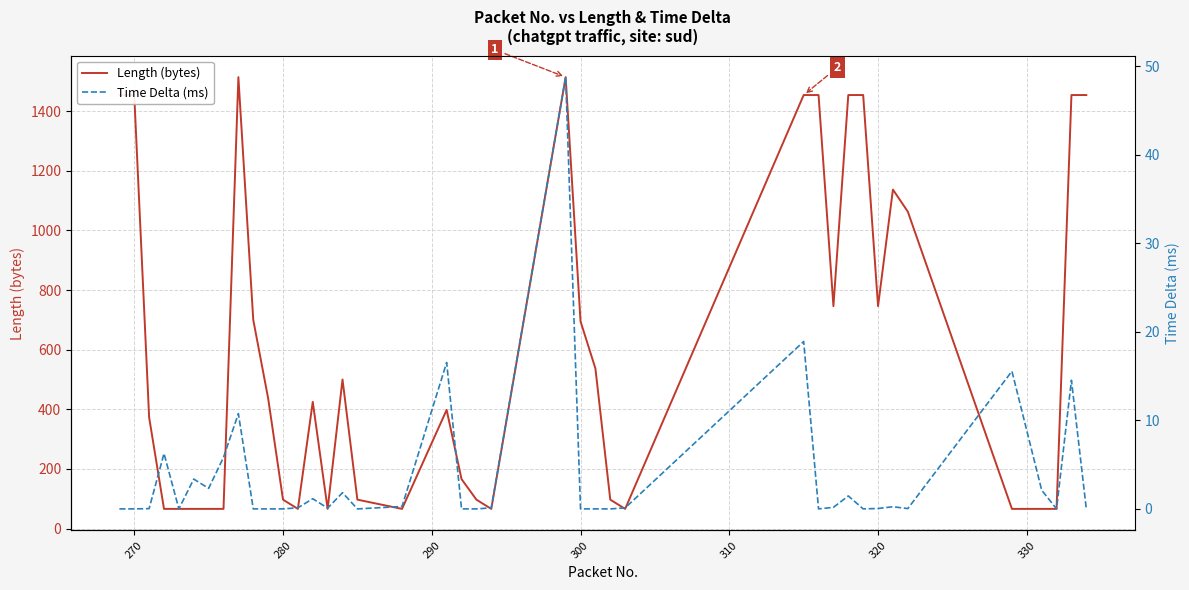

What are all the series names shown in the legend?

Length (bytes), Time Delta (ms)